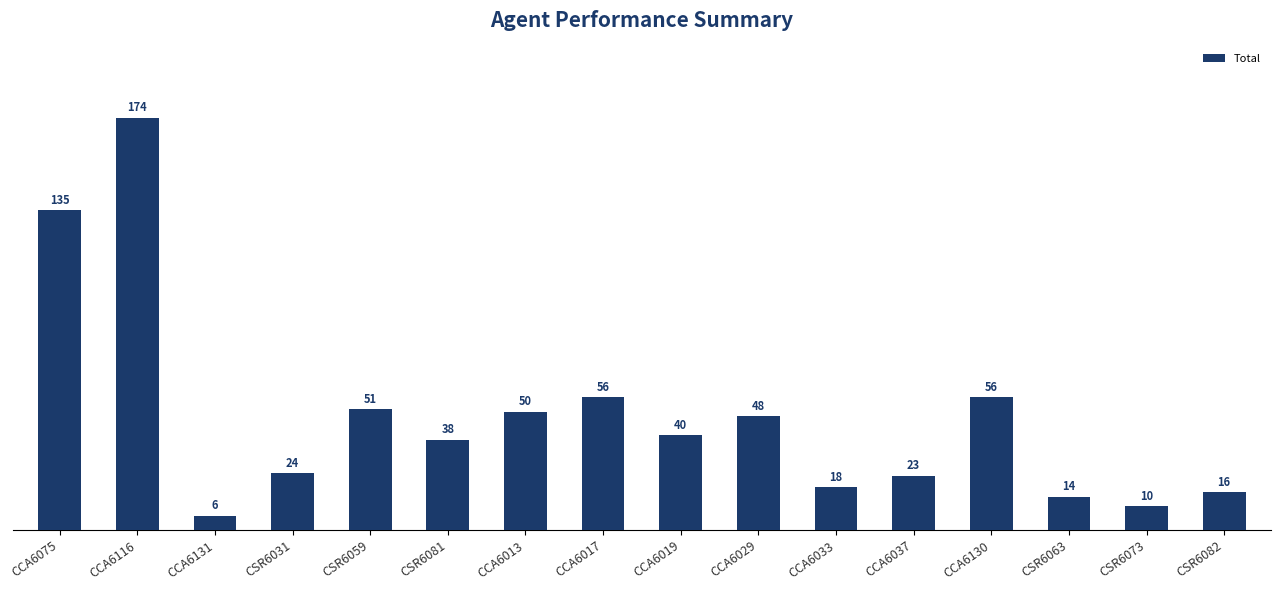

Does the chart contain any negative values?

No